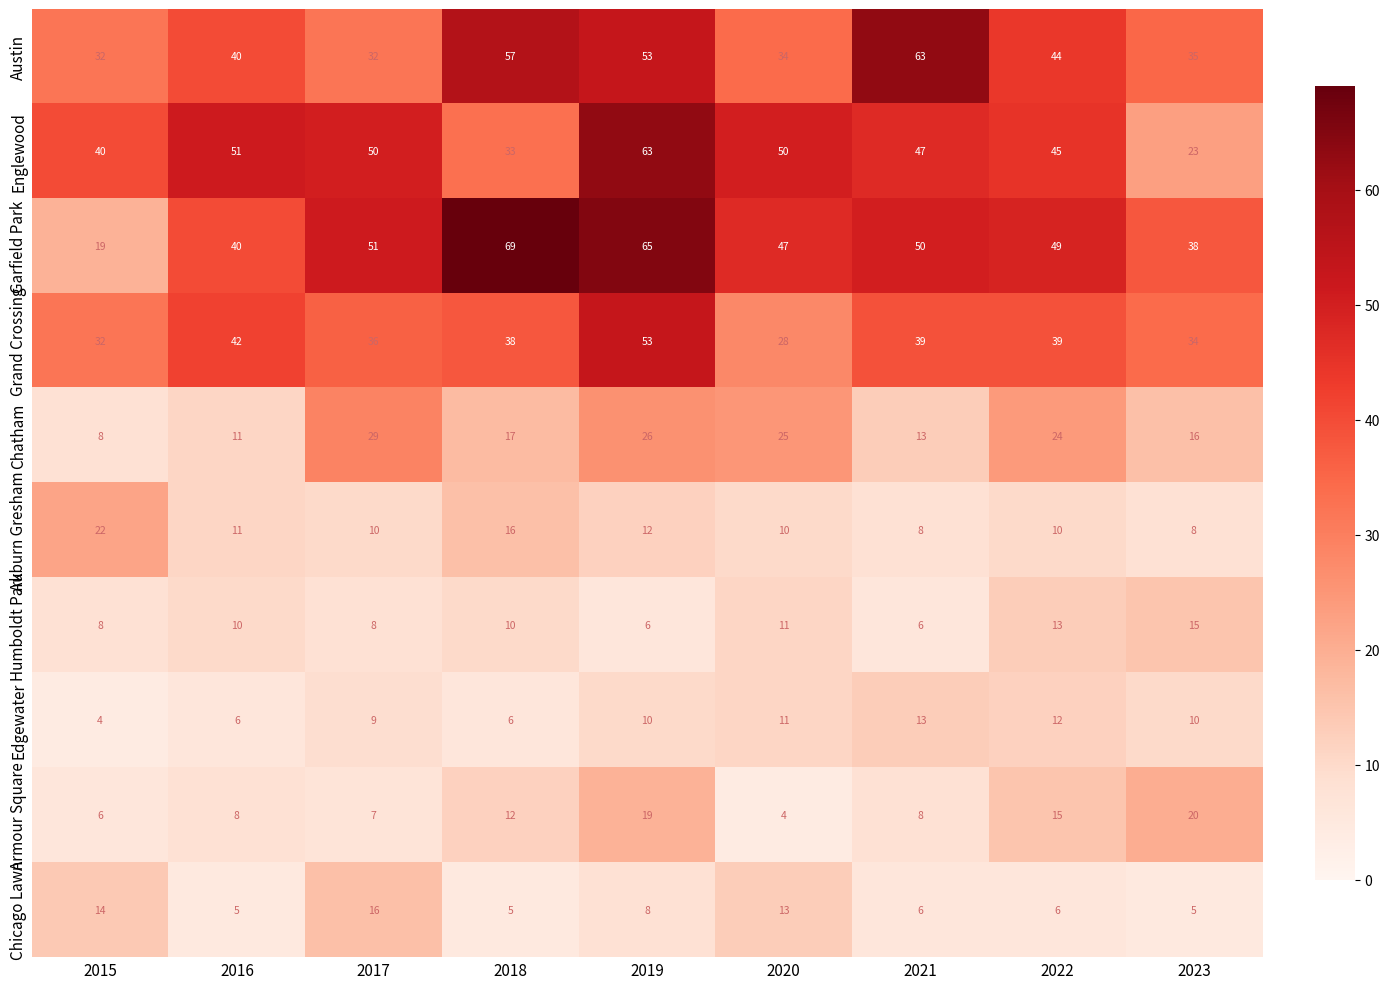

At which label does Humboldt Park reach its peak?

2023